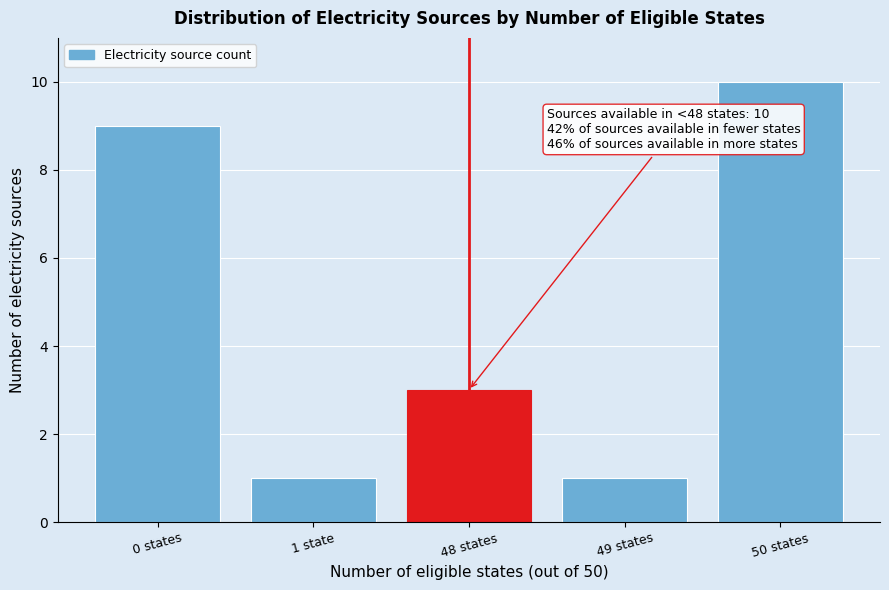

Reading left to right, what are all the values shown in this chart?

0 states=9	1 state=1	48 states=3	49 states=1	50 states=10